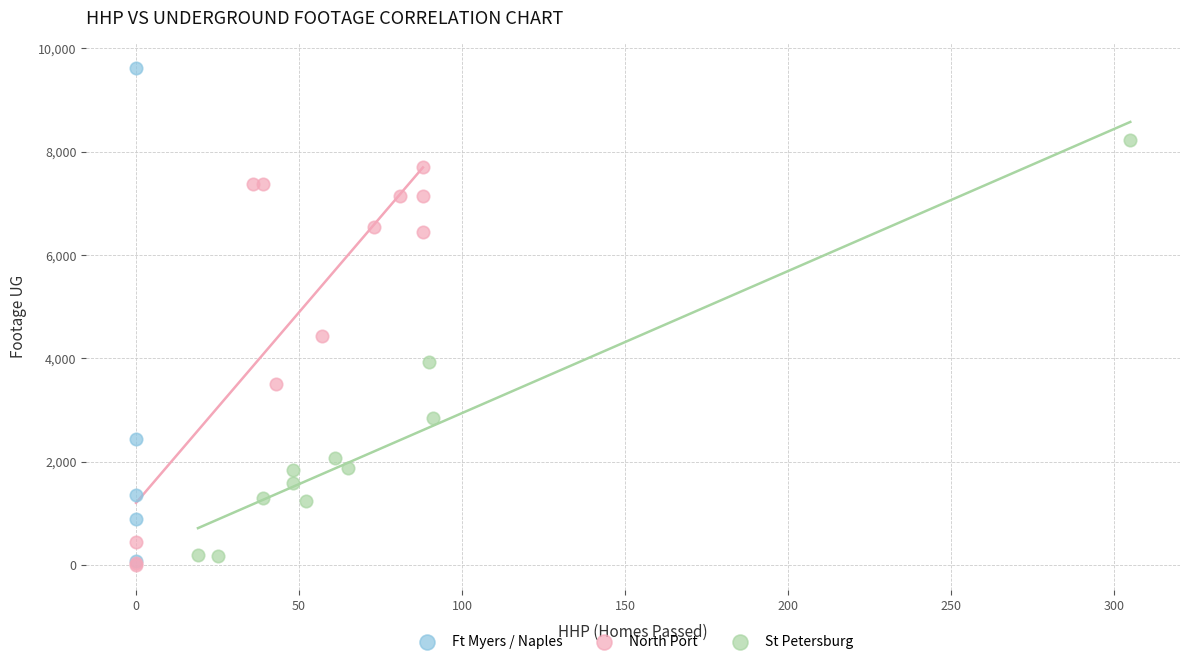

Which series contains the highest Y value?

Ft Myers / Naples